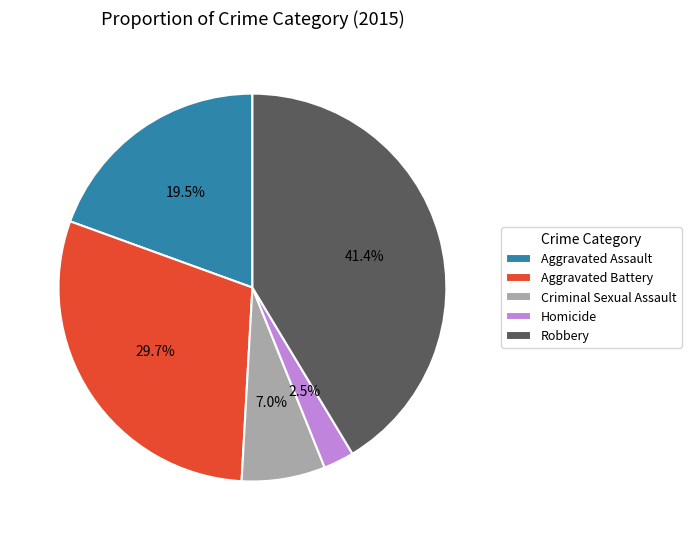

Do Robbery and Criminal Sexual Assault together represent more than half of the pie?

No